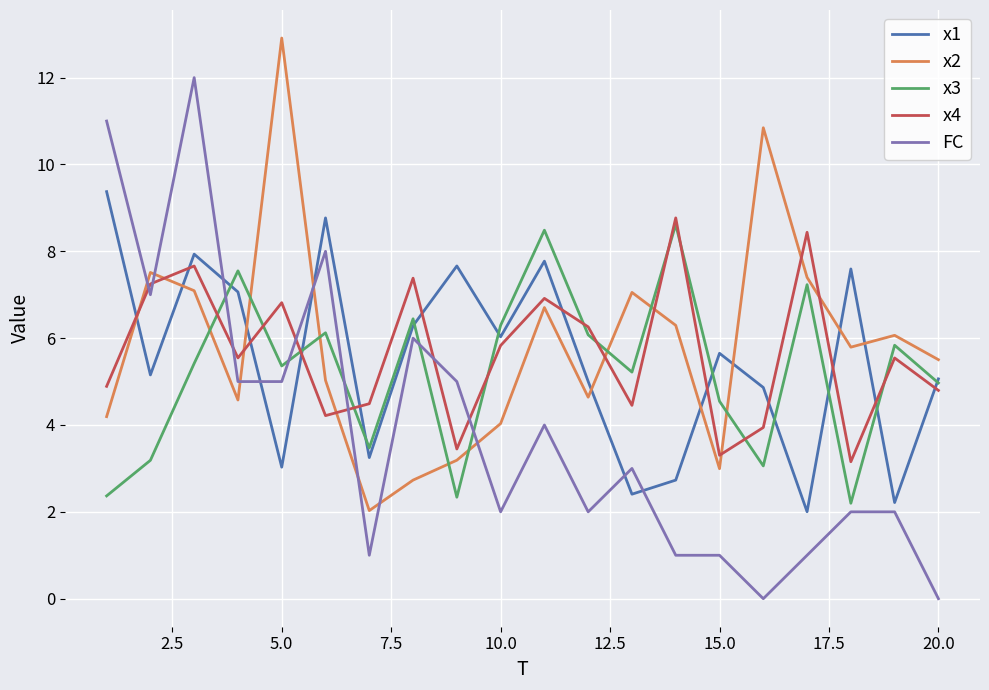

True or false: x1 has more than 1 points higher than both neighbors.

True